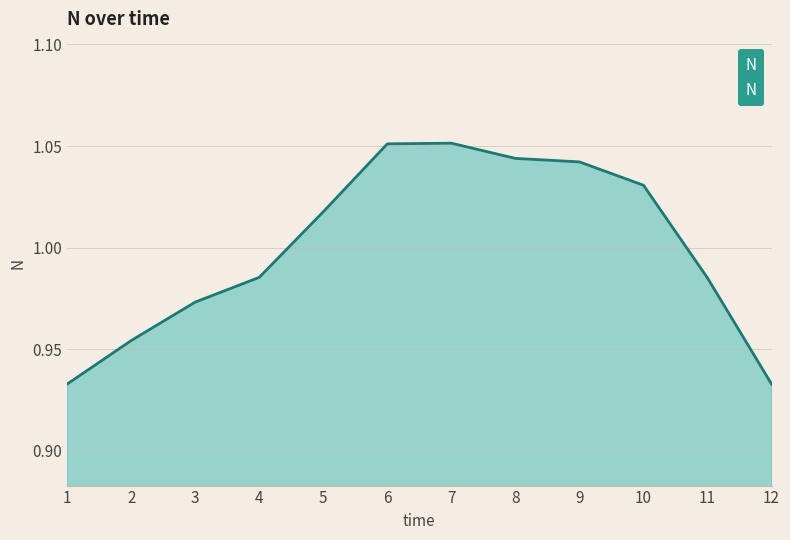

How many values are between 0 and 1?

6